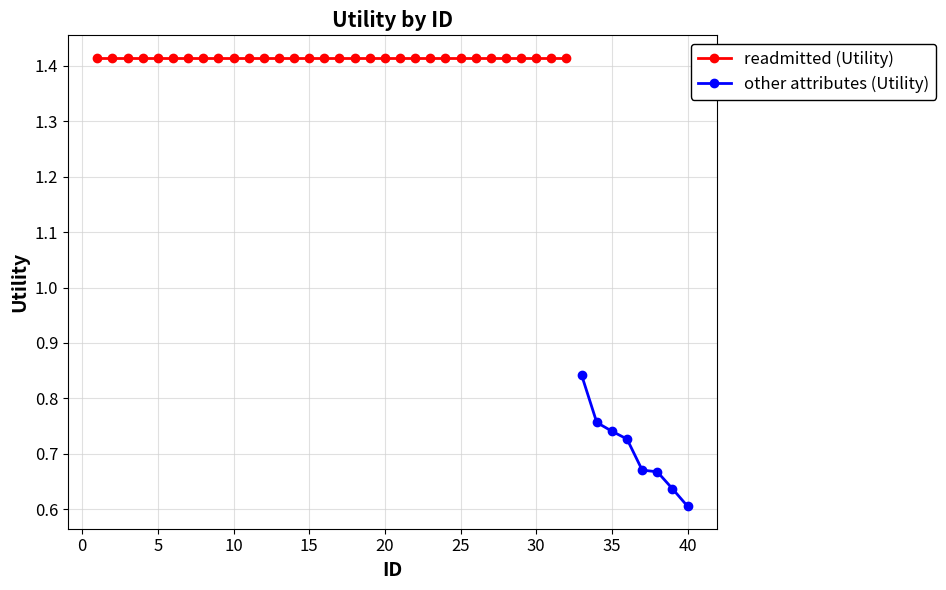

True or false: readmitted (Utility) and other attributes (Utility) cross at least once.

False